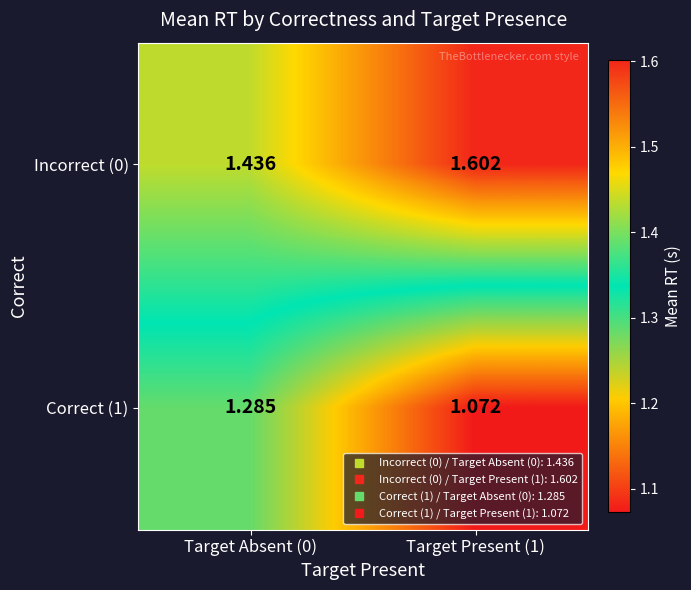

What is the maximum value shown in the chart?

1.6